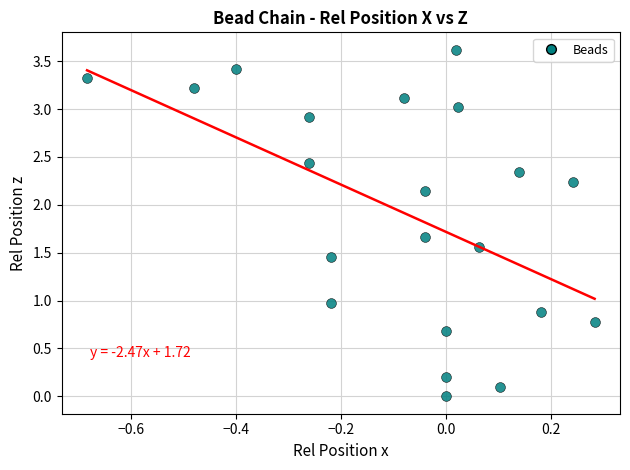

What is the range of X values (max minus min)?

1.0